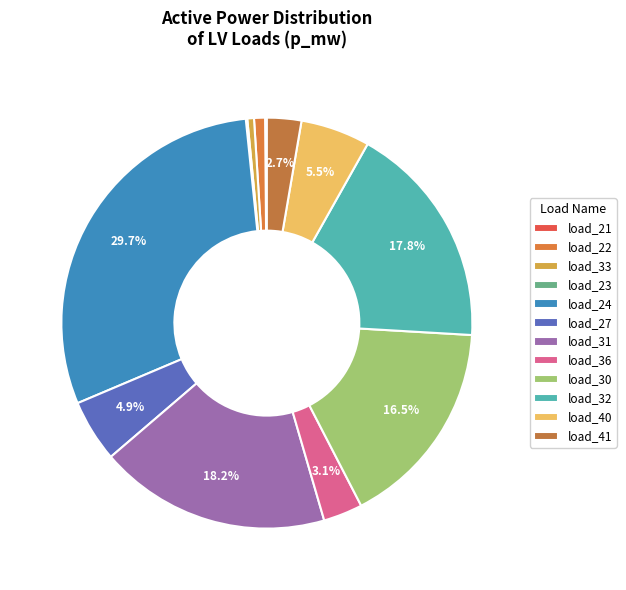

To the nearest percent, what percentage of the pie is load_41?

3%